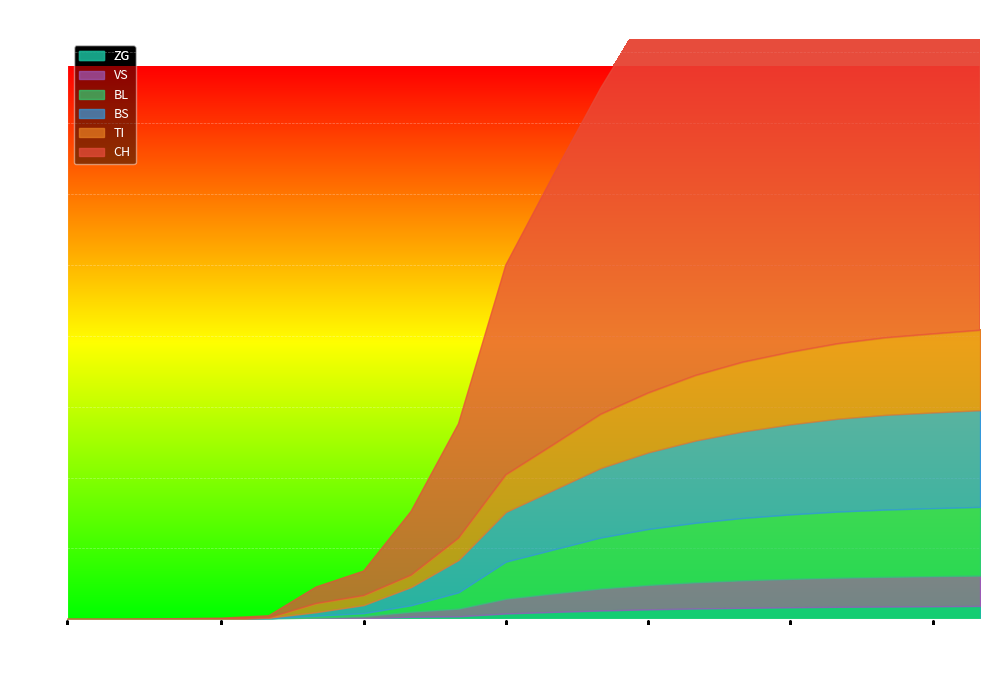

Reading left to right, list all the values displayed in this chart.

CH: 0=0	1=0	2=2	3=5	4=14	5=116	6=172	7=449	8=806	9=1480	10=1900	11=2300	12=2700	13=3000	14=3200	15=3400	16=3600	17=3700	18=3800	19=3900
TI: 0=0	1=0	2=0	3=0	4=0	5=62	6=68	7=85	8=155	9=263	10=320	11=380	12=420	13=460	14=490	15=510	16=530	17=545	18=555	19=565
BS: 0=0	1=0	2=0	3=0	4=4	5=25	6=57	7=128	8=228	9=350	10=420	11=490	12=540	13=580	14=610	15=635	16=655	17=668	18=675	19=682
BL: 0=0	1=0	2=0	3=1	4=2	5=13	6=21	7=46	8=115	9=262	10=310	11=360	12=395	13=420	14=440	15=455	16=467	17=475	18=480	19=485
VS: 0=0	1=0	2=2	3=2	4=5	5=11	6=17	7=35	8=54	9=104	10=130	11=155	12=172	13=185	14=194	15=200	16=205	17=209	18=212	19=214
ZG: 0=0	1=0	2=0	3=0	4=0	5=1	6=5	7=18	8=21	9=41	10=52	11=62	12=70	13=76	14=81	15=85	16=88	17=90	18=92	19=94